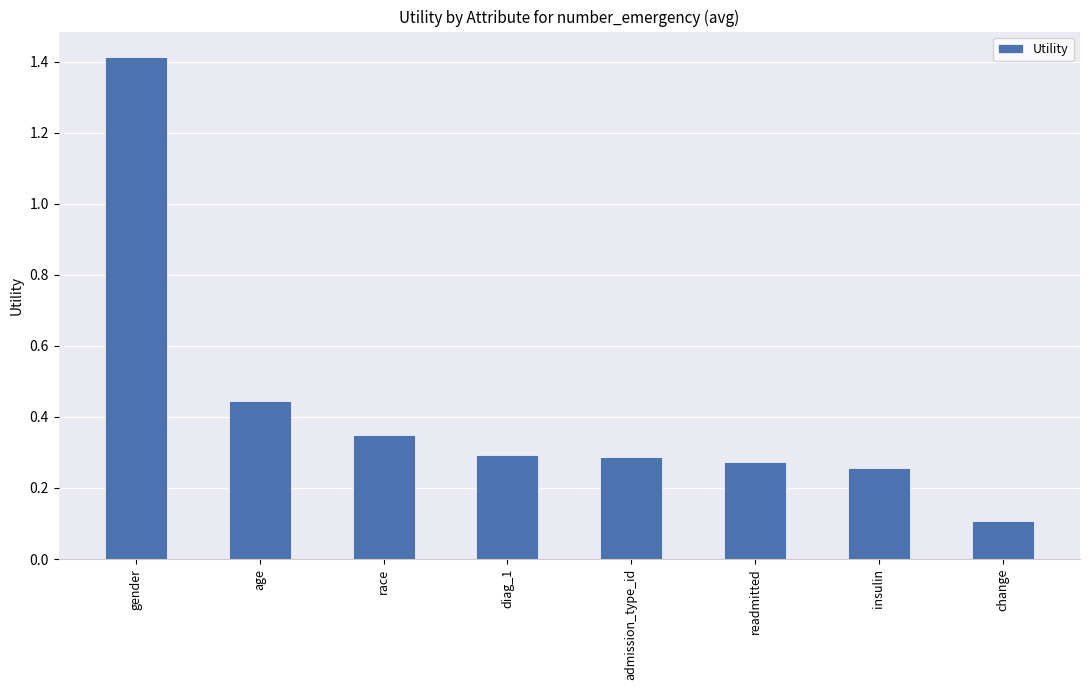

Does the chart contain stacked bars?

No